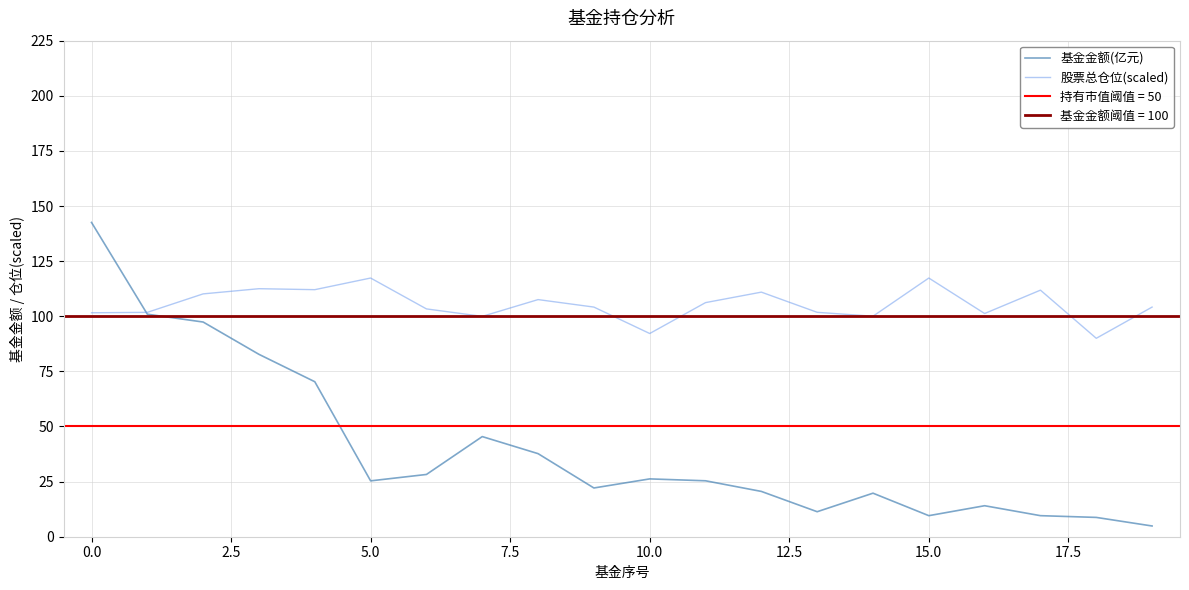

What is the label of the 6th point from the right?

14